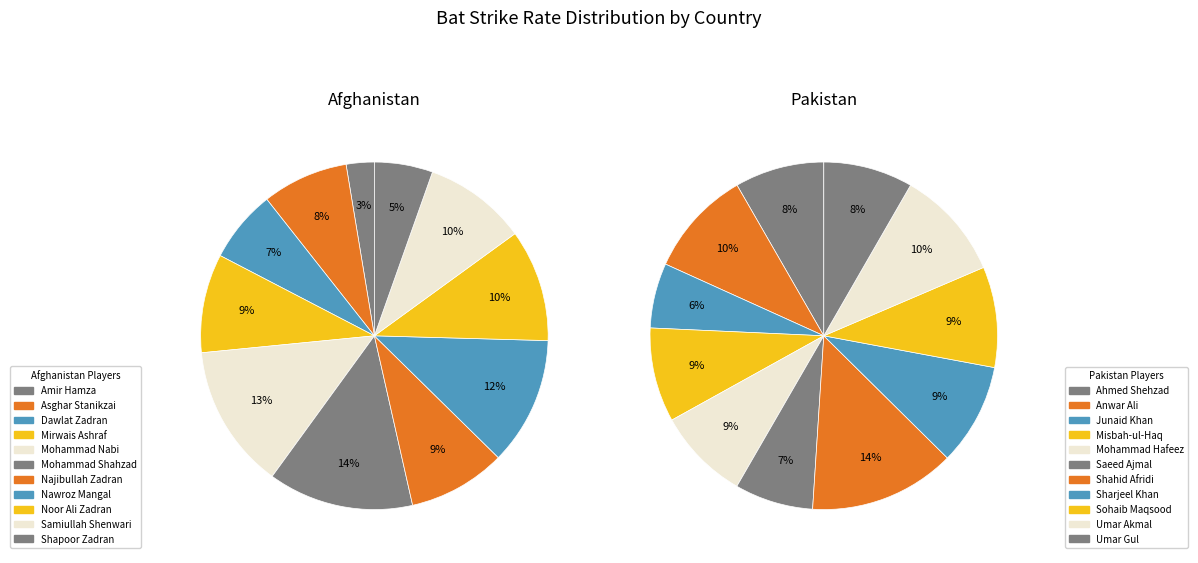

To the nearest percent, what is the average slice percentage?

9%